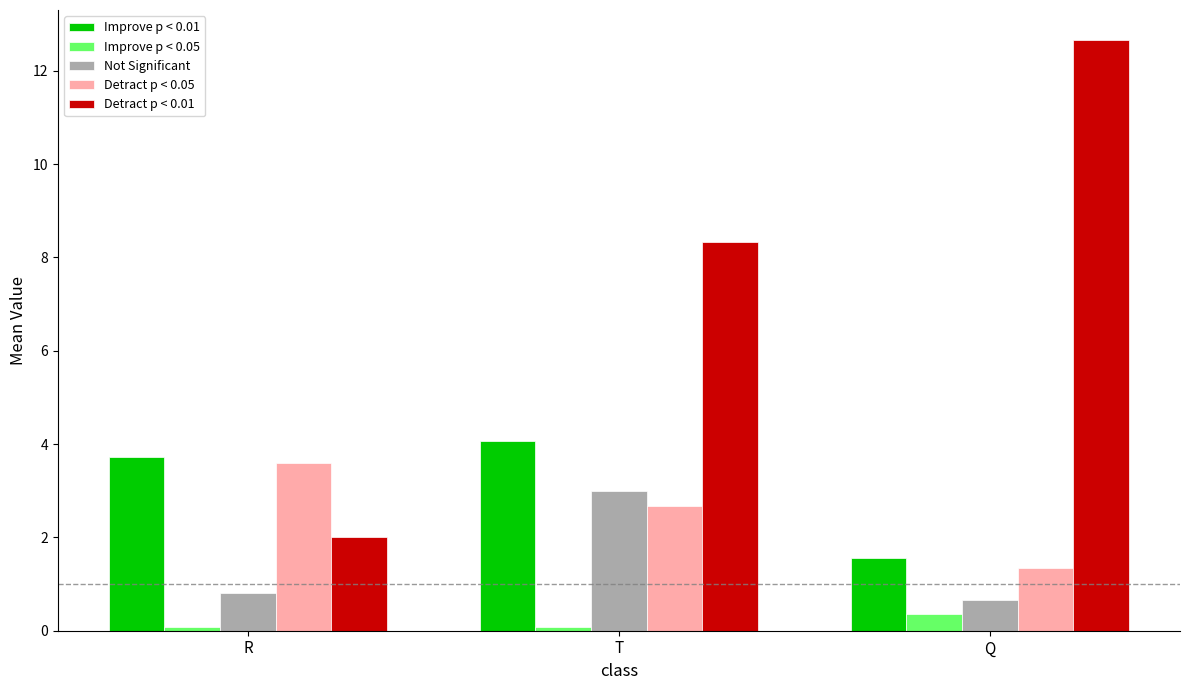

Is it true that Detract p < 0.01 equals 12.7 at Q?

True